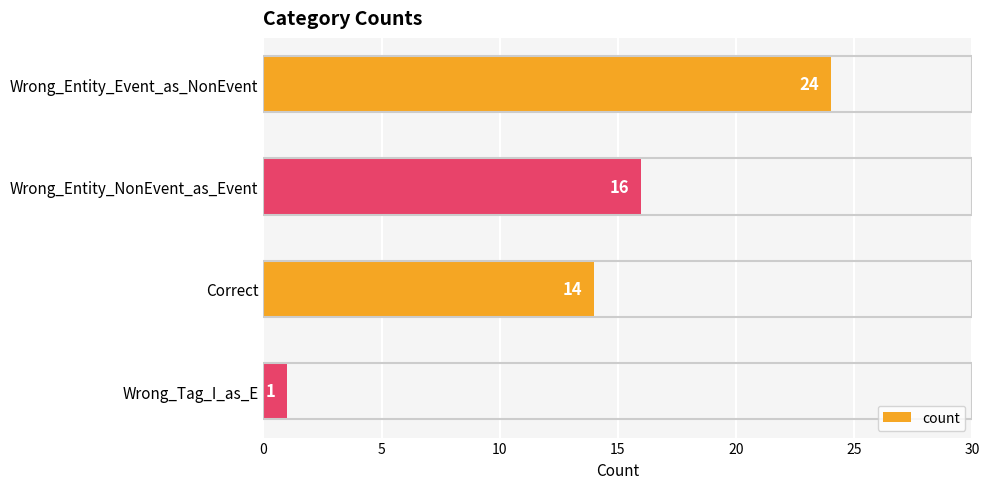

True or false: the data shows 43 at Wrong_Entity_Event_as_NonEvent.

False